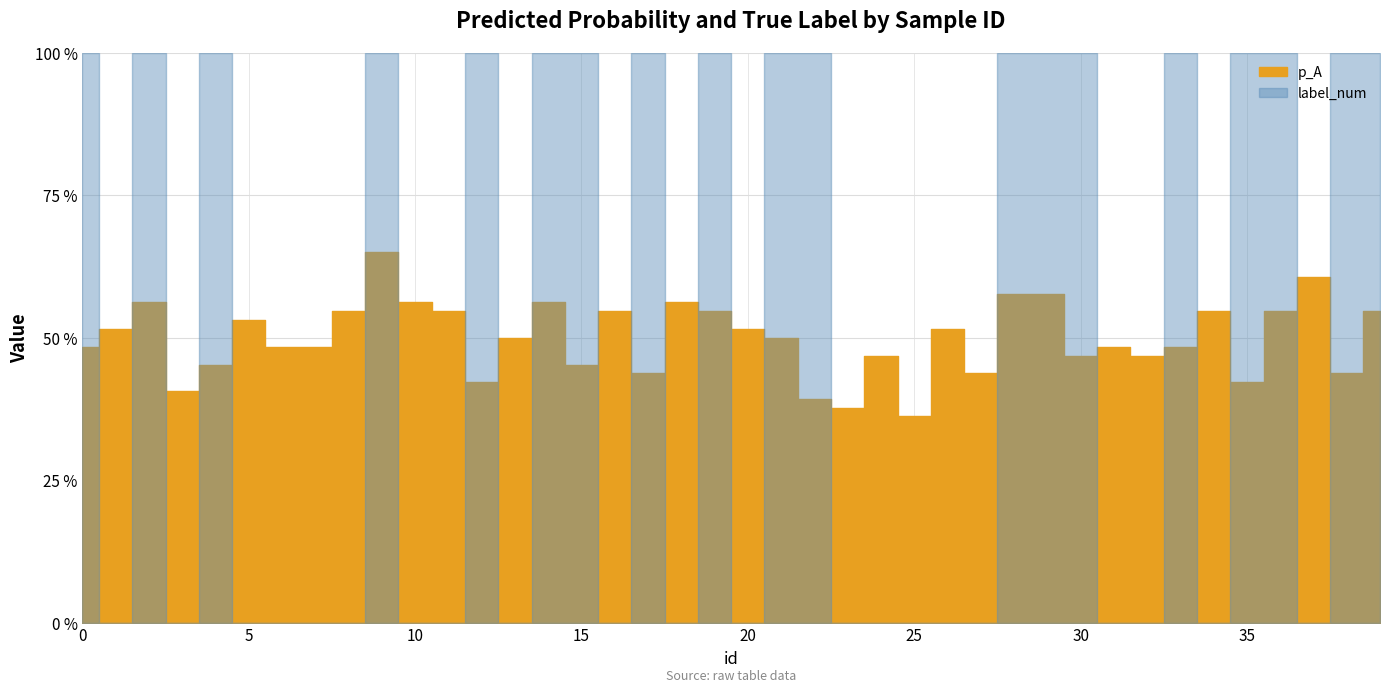

Where is the first local maximum for label_num?

2